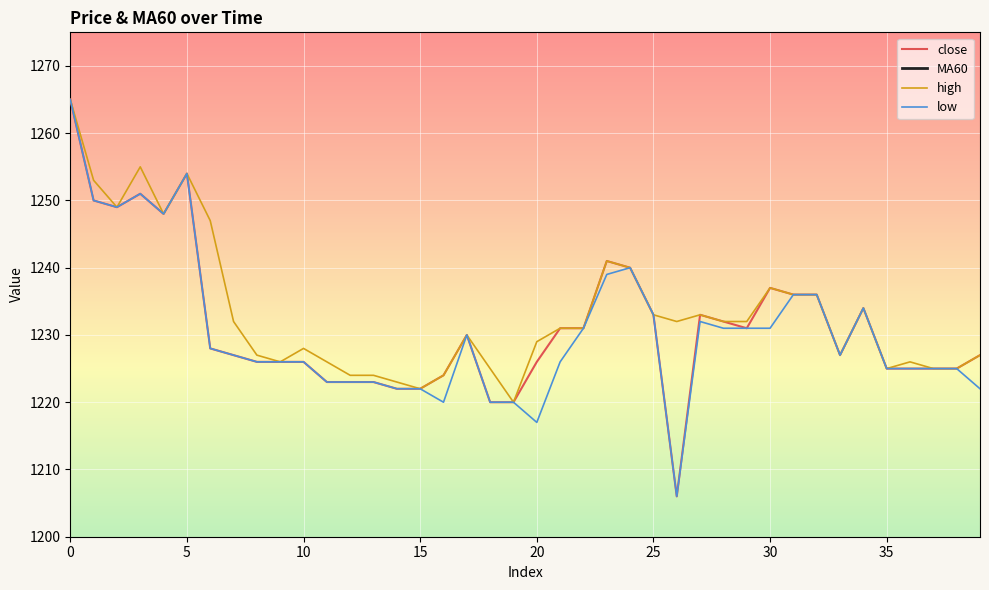

What are all the series names shown in the legend?

close, MA60, high, low